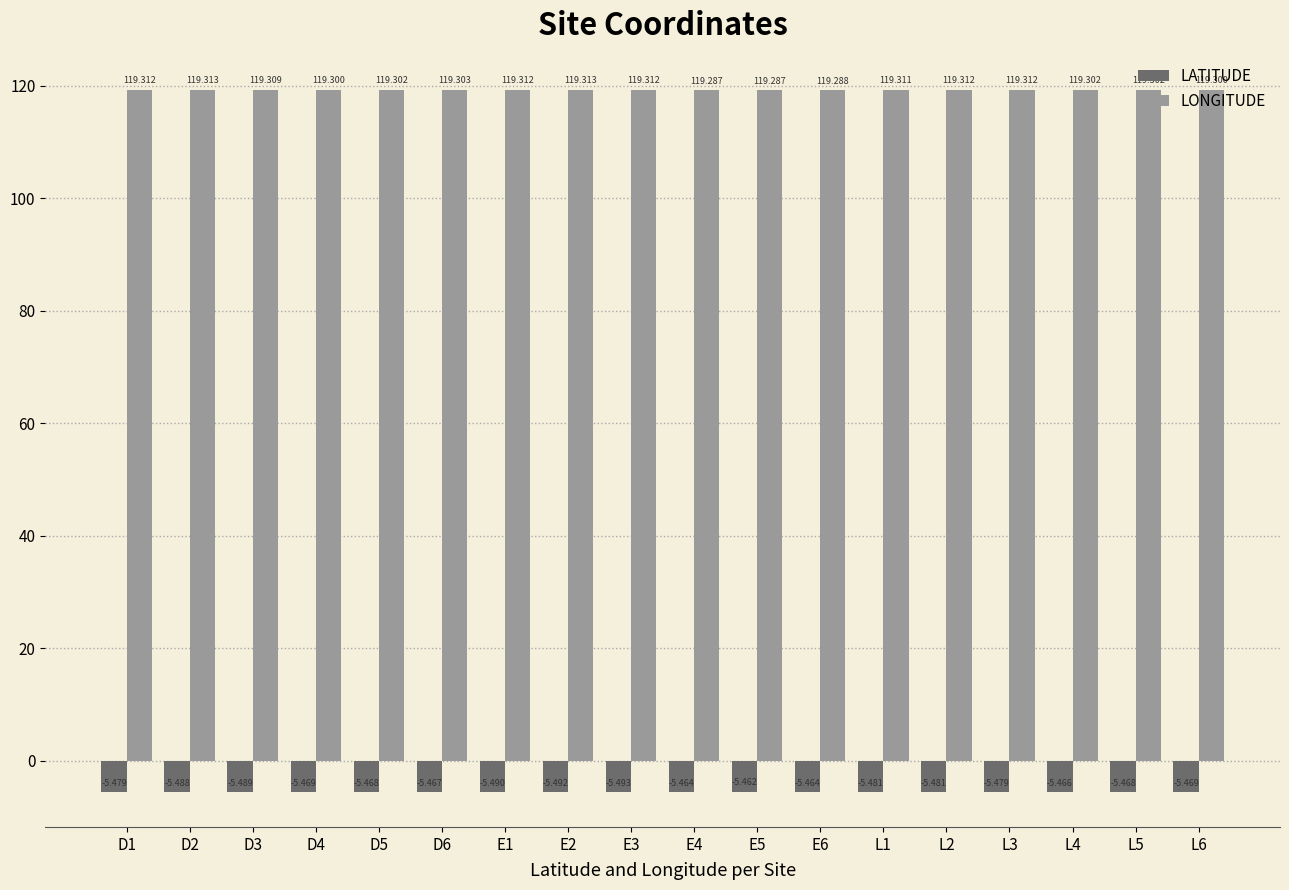

Which category has the highest value in the LATITUDE series?

E5